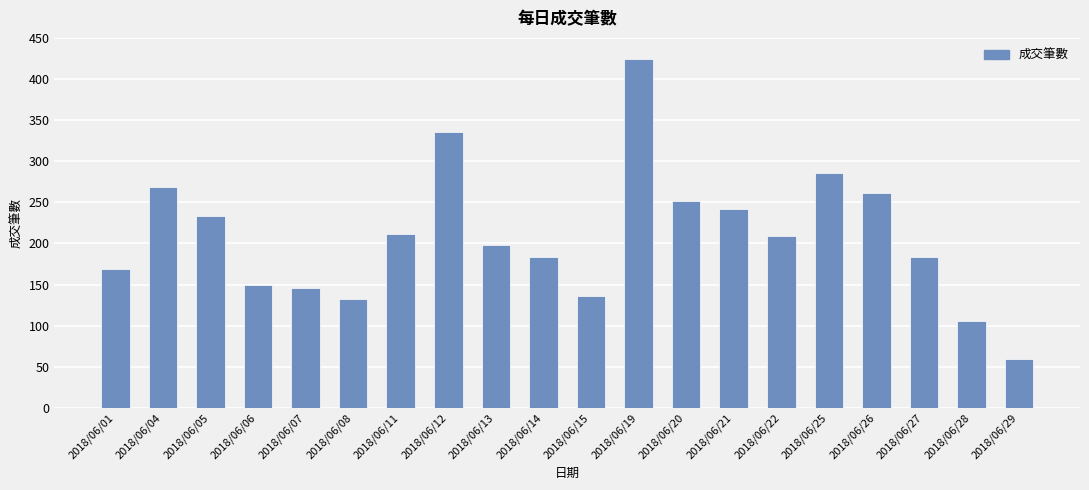

What is the value of the 16th bar from the left?

286